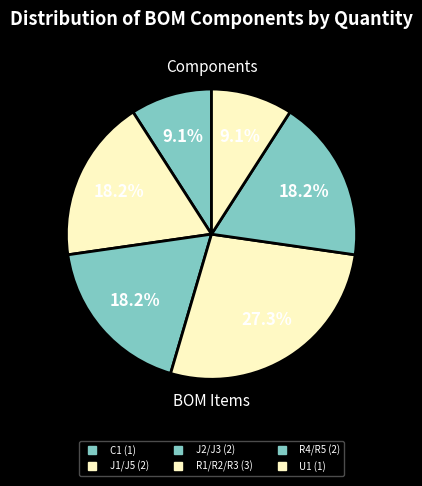

Count the number of slices in the pie.

6